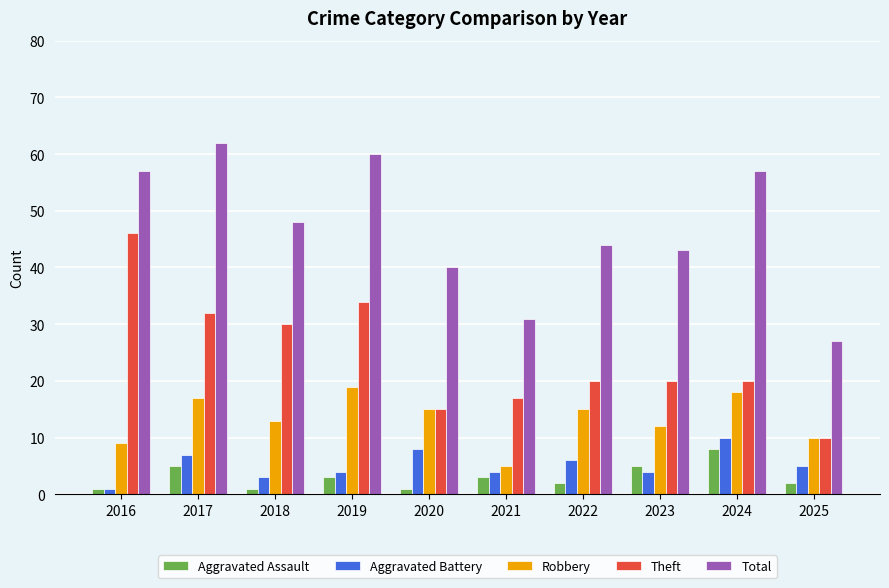

Which series has the largest total across all categories?

Total